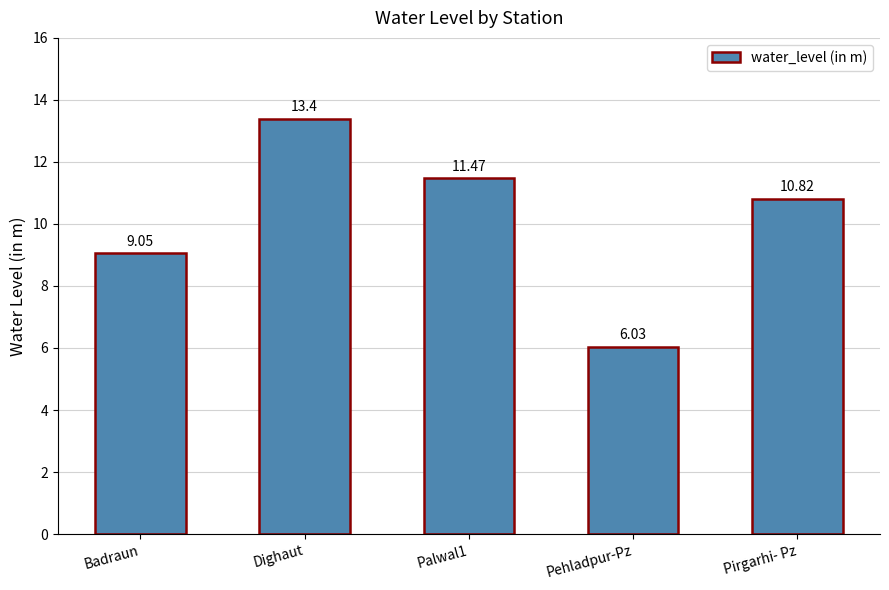

What is the sum of all values?

50.8